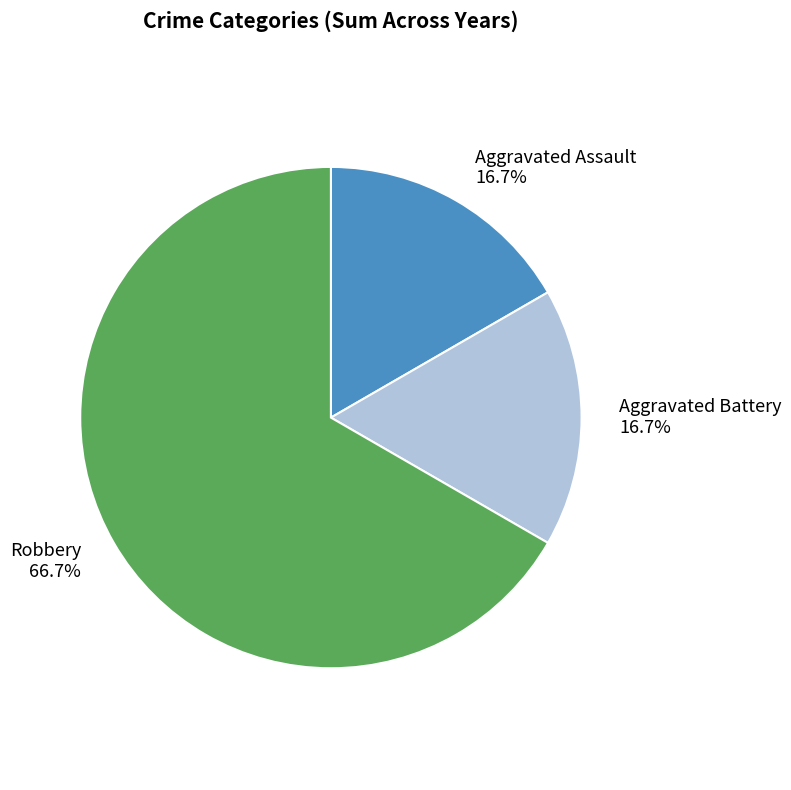

How many segments does this pie chart have?

3